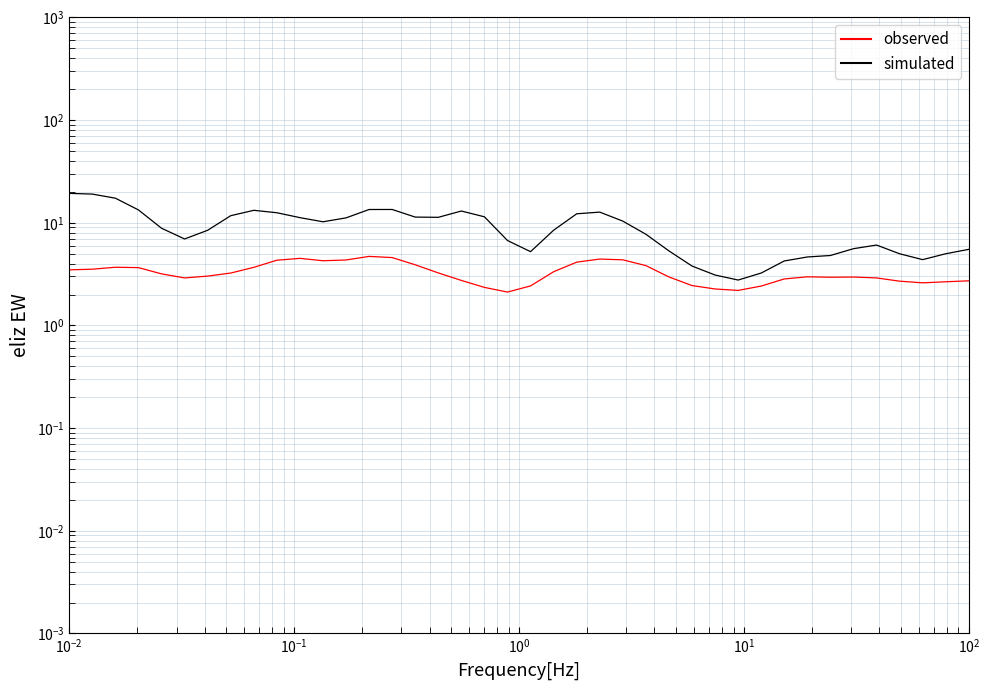

Which series has the largest range (max minus min)?

col_1